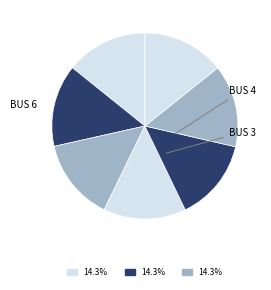

Count the number of slices in the pie.

7